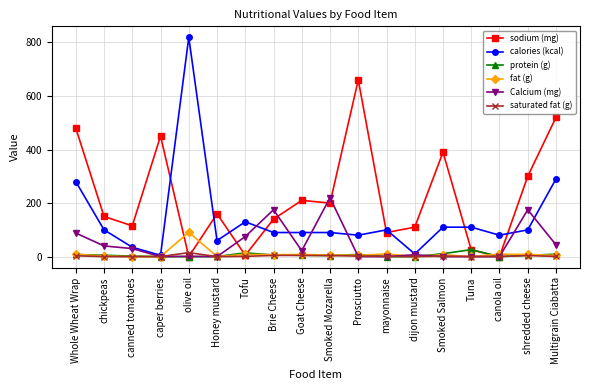

True or false: sodium (mg) has a value of 203.6 at chickpeas.

False